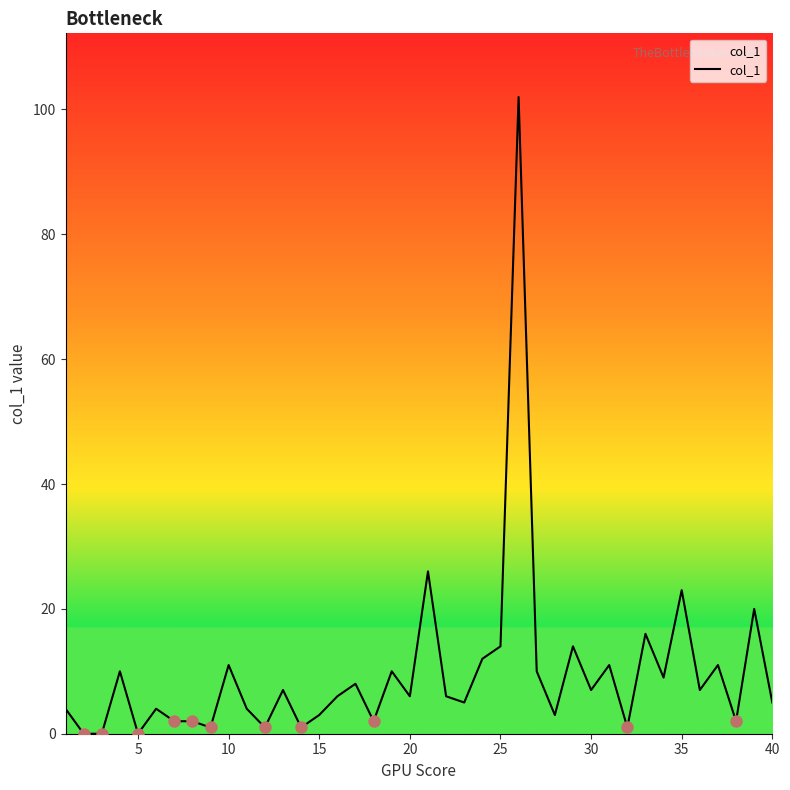

What is the greatest value displayed?

102